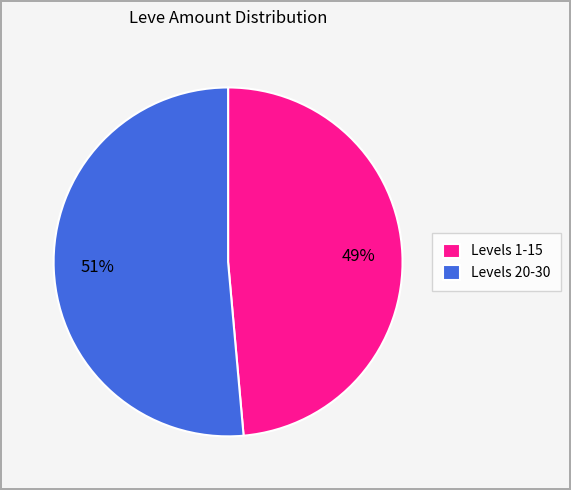

Which category has the smallest portion of the pie?

Levels 1-15